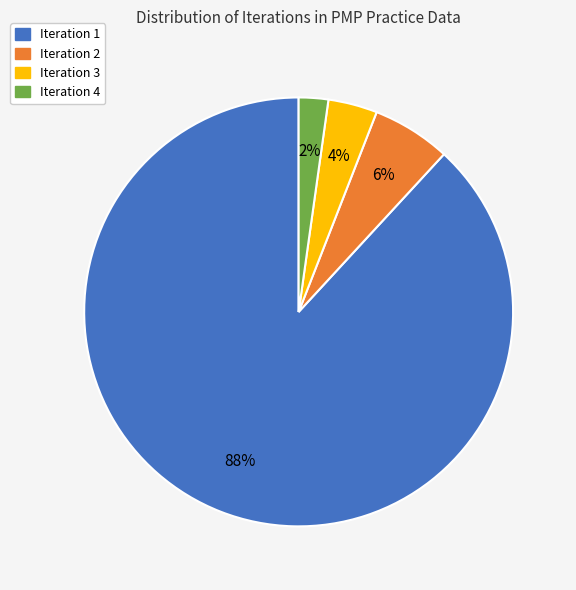

To the nearest percent, what portion does Iteration 1 represent?

88%